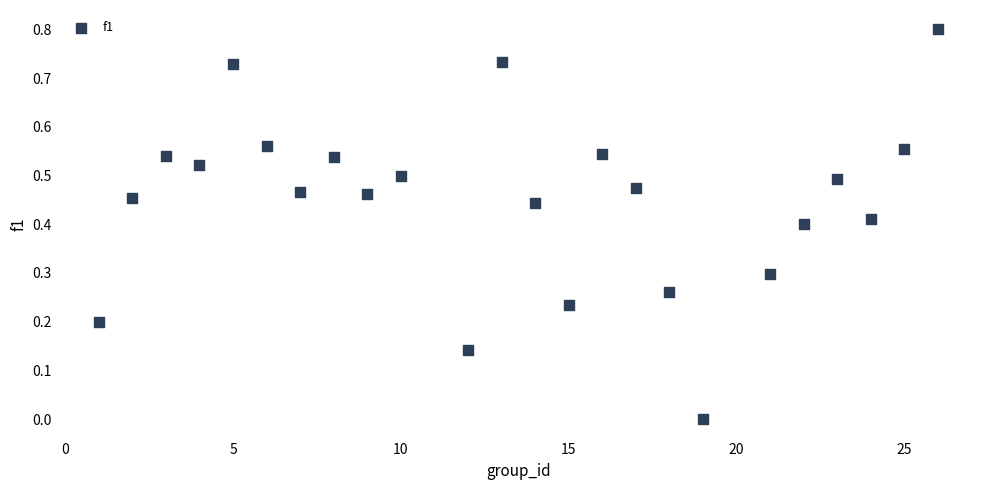

What is the range of X values (max minus min)?

25.0